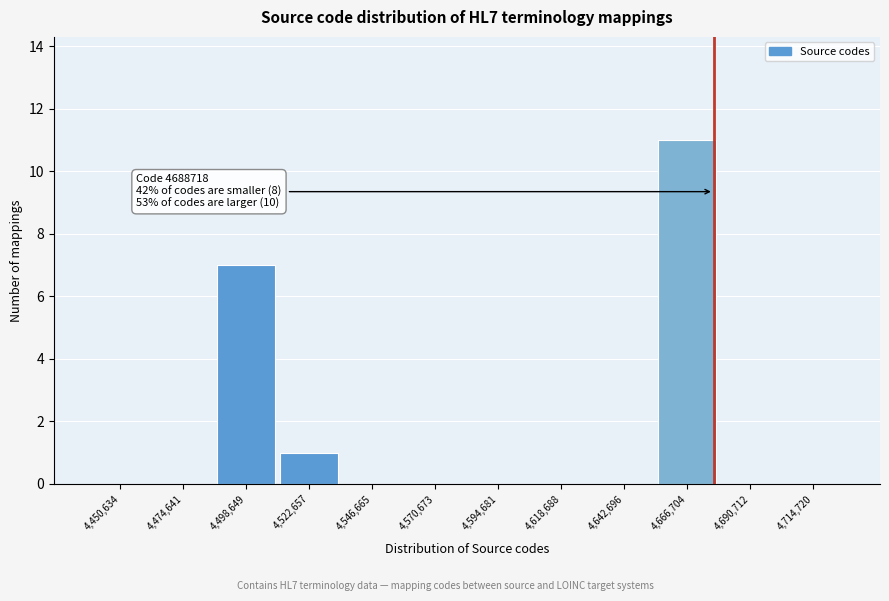

Reading left to right, extract all data points from this chart.

4,450,634=0	4,474,641=0	4,498,649=7	4,522,657=1	4,546,665=0	4,570,673=0	4,594,681=0	4,618,688=0	4,642,696=0	4,666,704=11	4,690,712=0	4,714,720=0